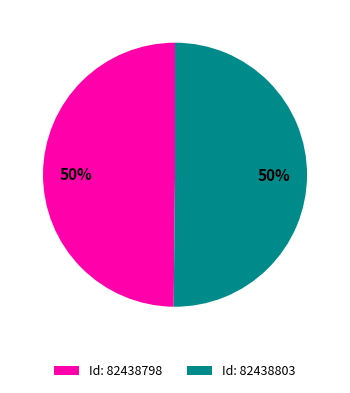

Count the number of slices in the pie.

2